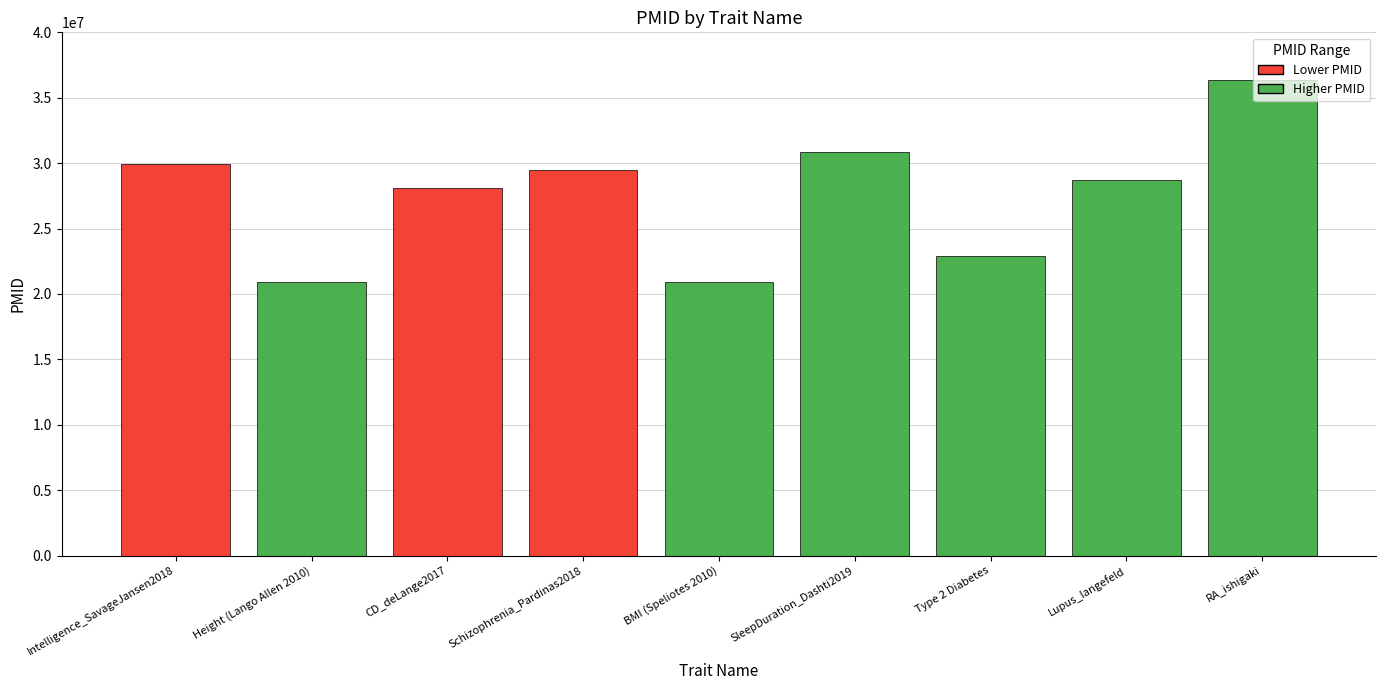

What is the sum of all values?

248091830